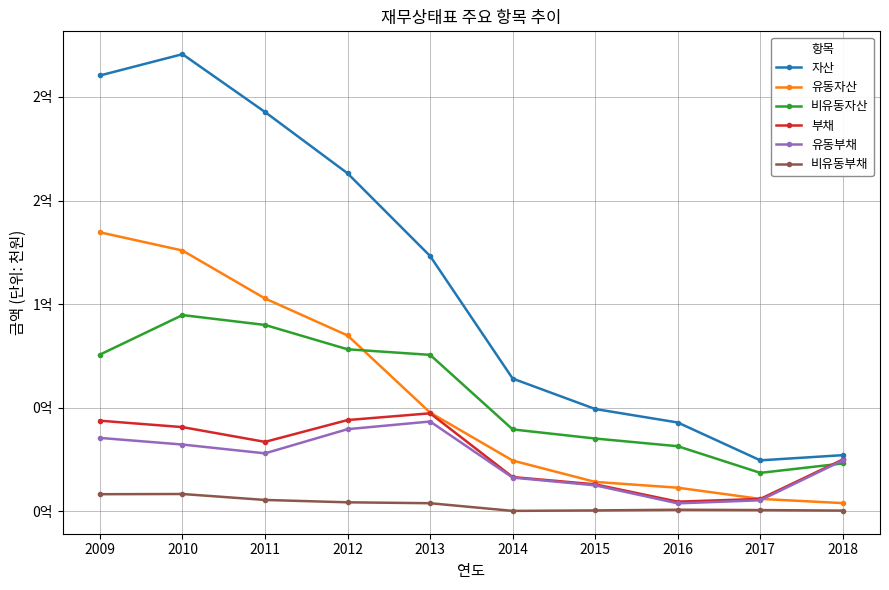

What are all the series names shown in the legend?

자산, 유동자산, 비유동자산, 부채, 유동부채, 비유동부채